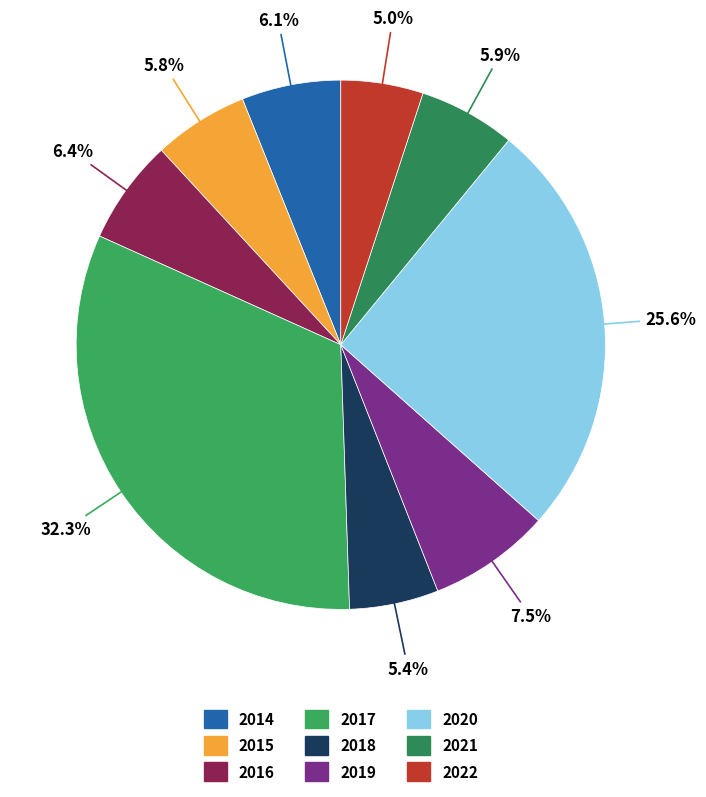

What percentage do 2017 and 2016 together represent?

38.7%